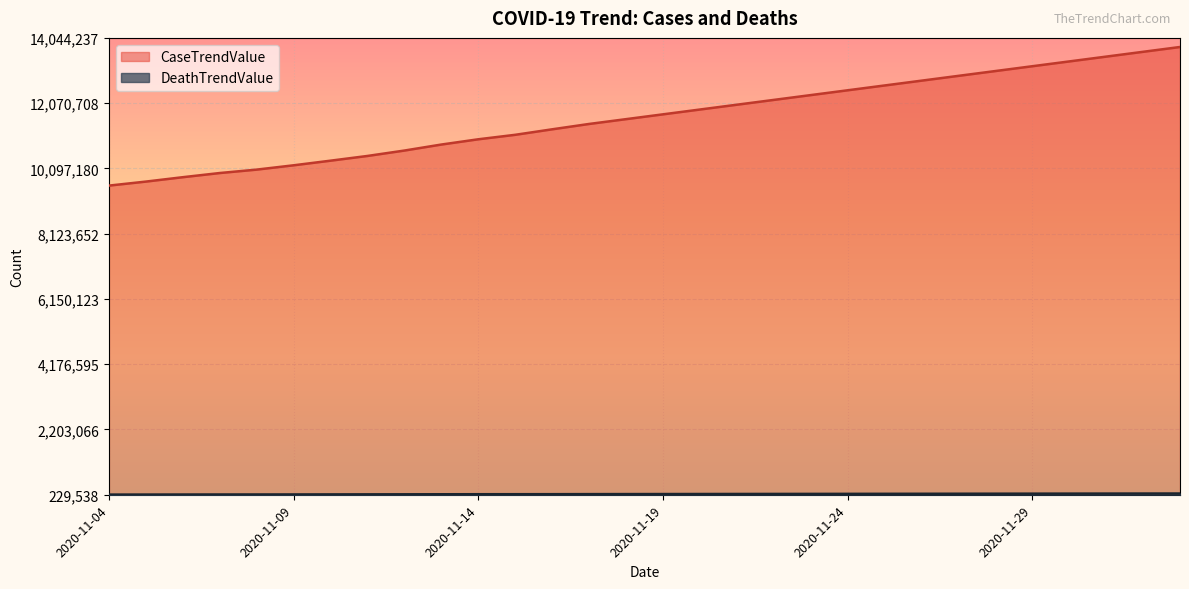

True or false: CaseTrendValue has more than 0 interior local peaks.

False